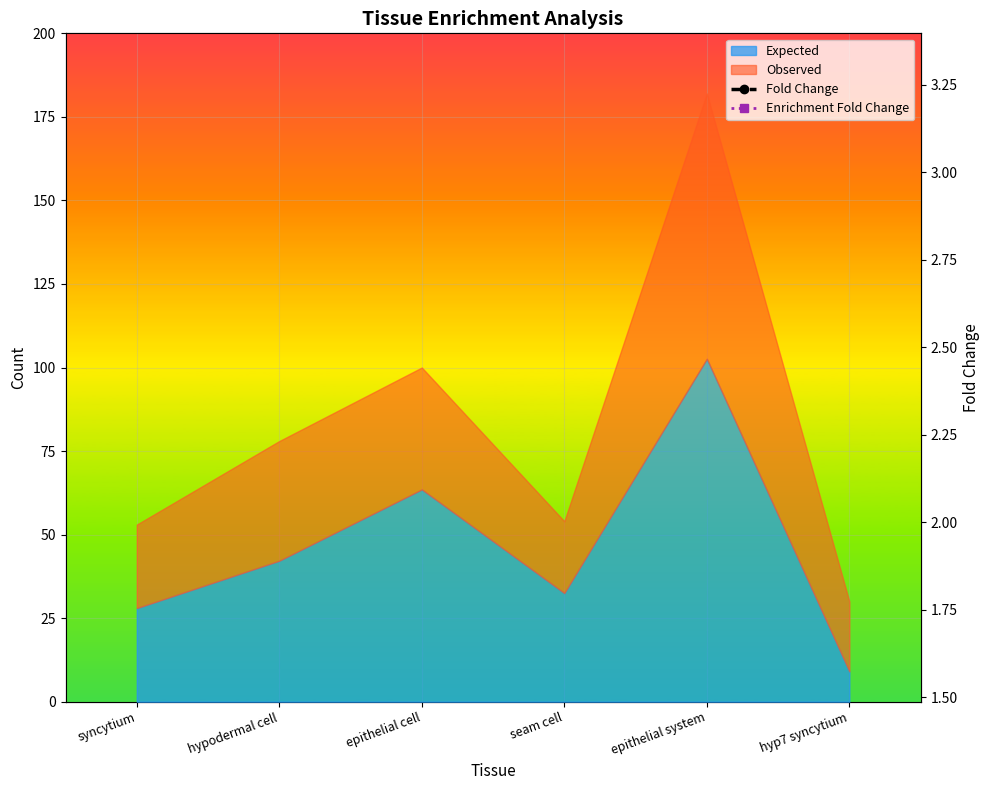

In Fold Change, how many points are lower than both neighbors (excluding endpoints)?

1